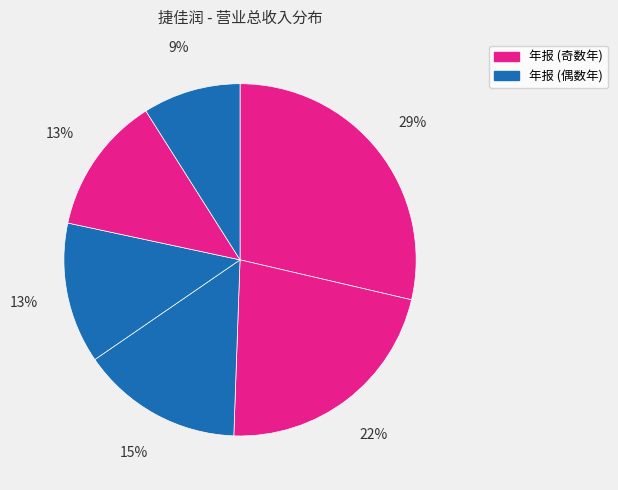

Count the number of slices in the pie.

6